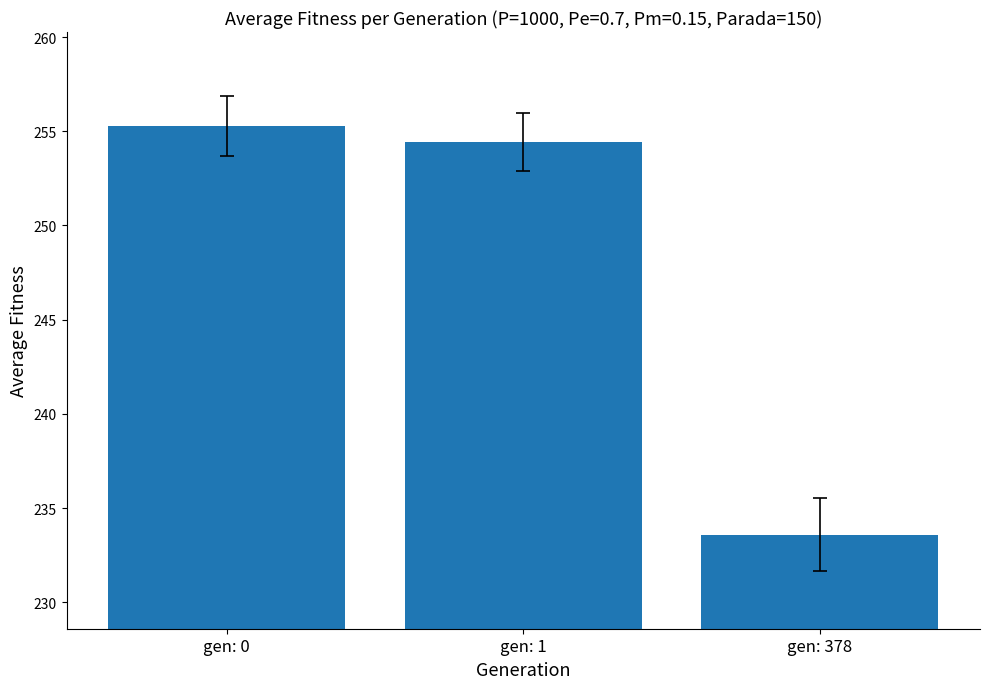

Reading right to left, extract all data points from this chart.

gen: 378=233.6	gen: 1=254.4	gen: 0=255.3